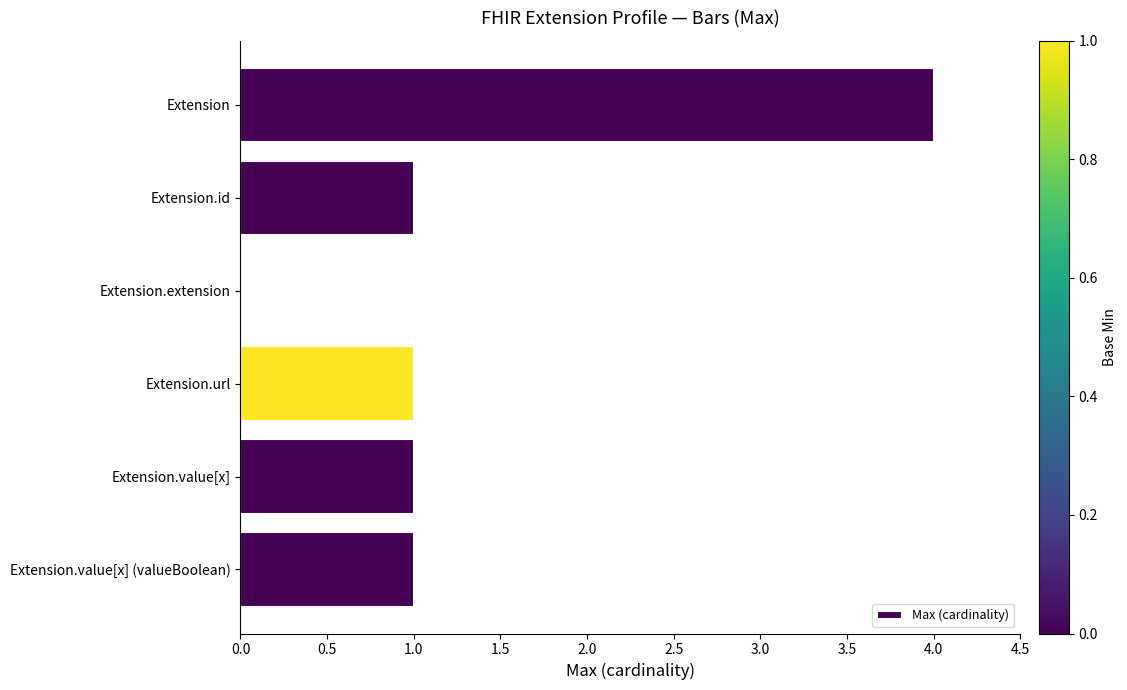

What is the change in value from Extension to Extension.value[x] (valueBoolean)?

-3